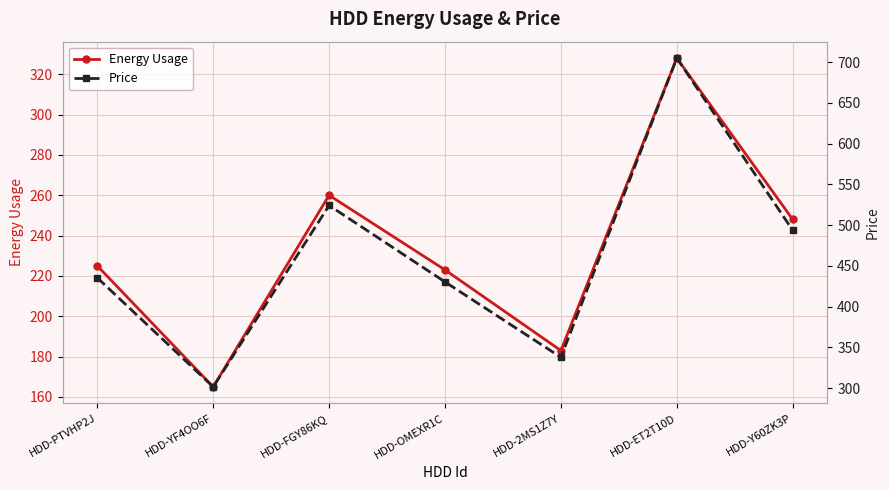

What position from the left is HDD-PTVHP2J?

1